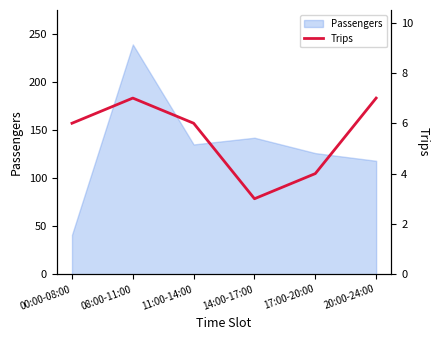

The value of Passengers at 11:00-14:00 is 228. True or false?

False